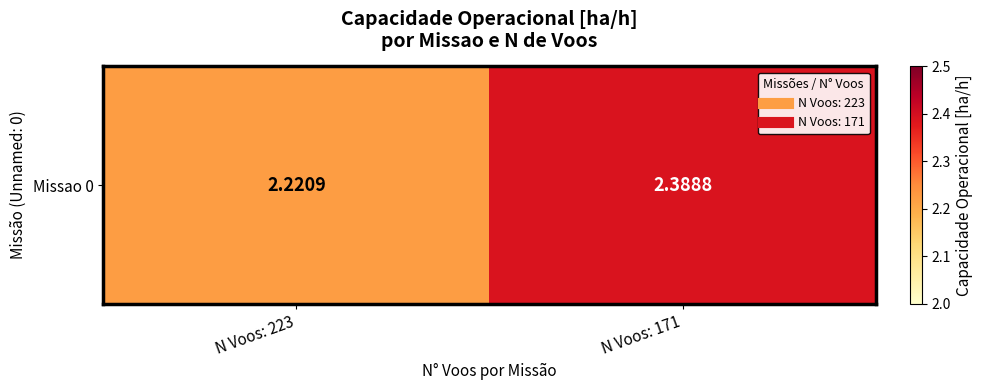

List the labels in order of value, smallest first.

N Voos: 223, N Voos: 171